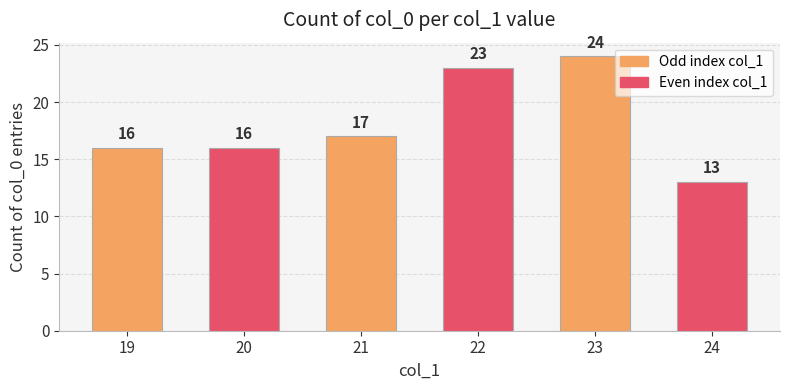

True or false: the data shows 16 at 20.

True